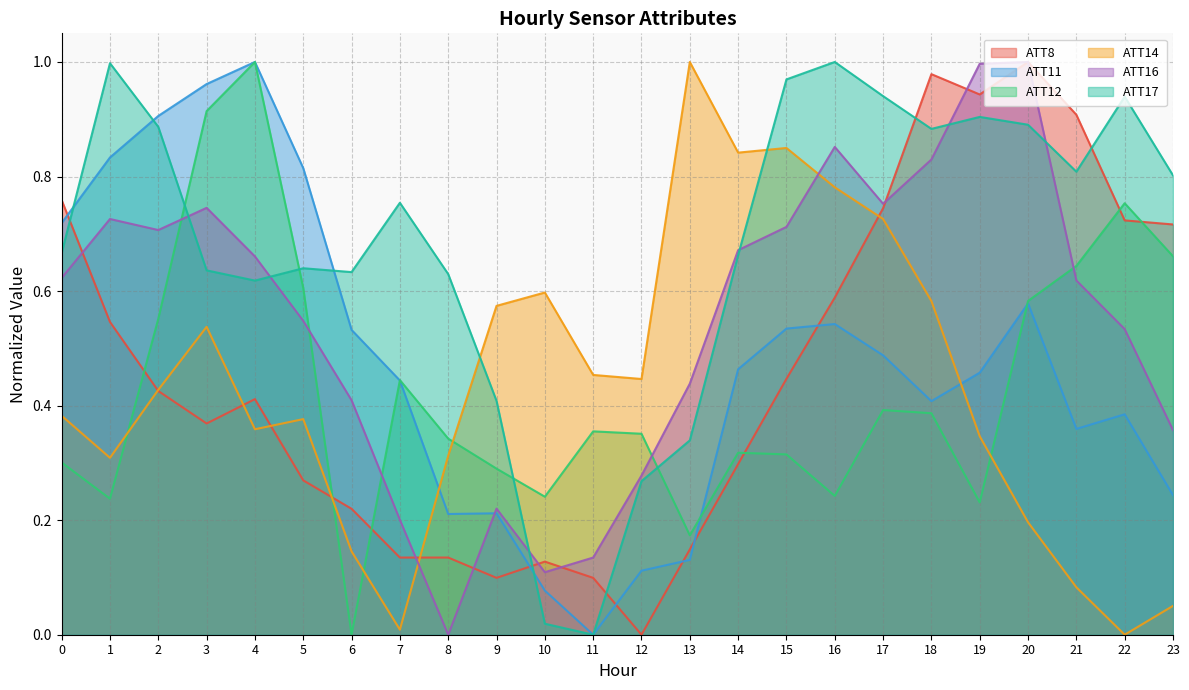

Where is the first local maximum for ATT14?

3